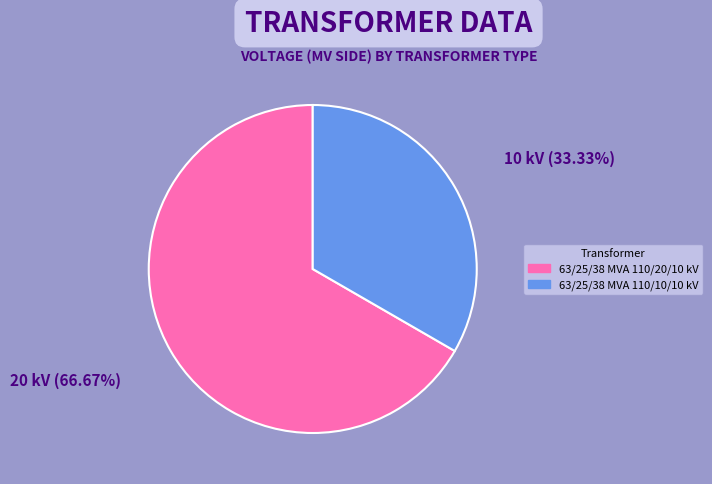

How many slices are in this pie chart?

2